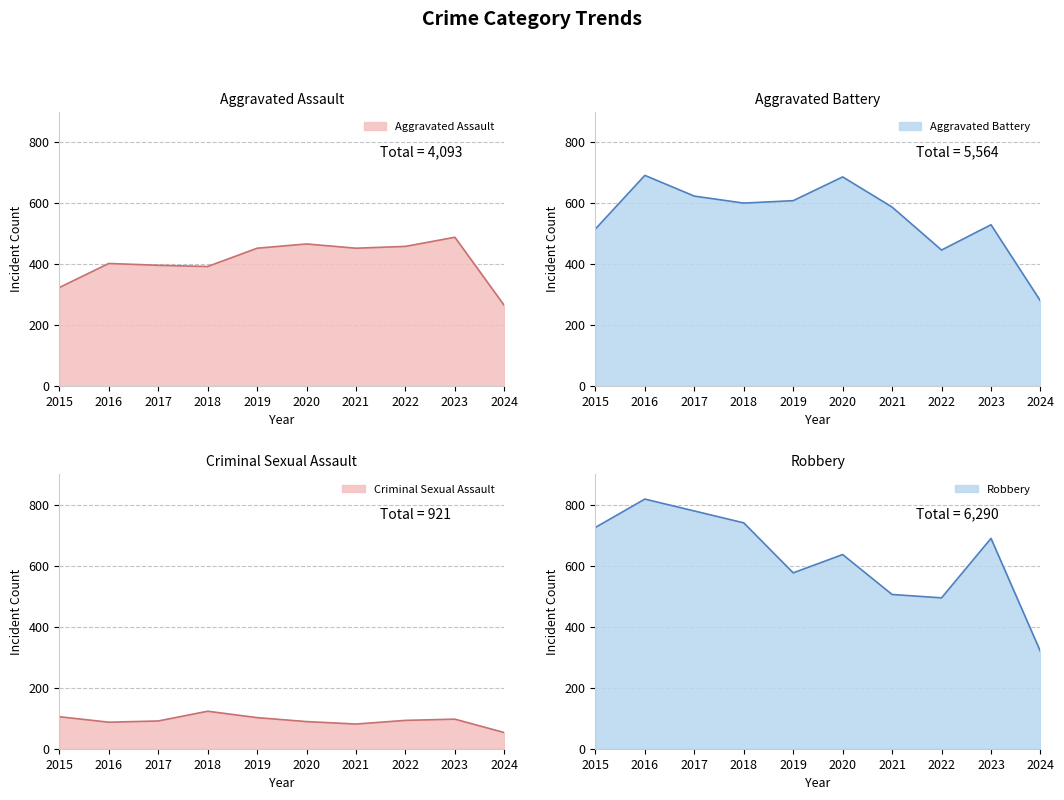

Reading left to right, what are all the values shown in this chart?

Aggravated Assault: 2015=323	2016=402	2017=396	2018=392	2019=452	2020=466	2021=452	2022=458	2023=488	2024=264
Aggravated Battery: 2015=515	2016=691	2017=623	2018=600	2019=608	2020=686	2021=587	2022=446	2023=529	2024=279
Criminal Sexual Assault: 2015=105	2016=87	2017=91	2018=123	2019=102	2020=89	2021=81	2022=93	2023=97	2024=53
Robbery: 2015=726	2016=819	2017=780	2018=741	2019=577	2020=637	2021=506	2022=495	2023=690	2024=319